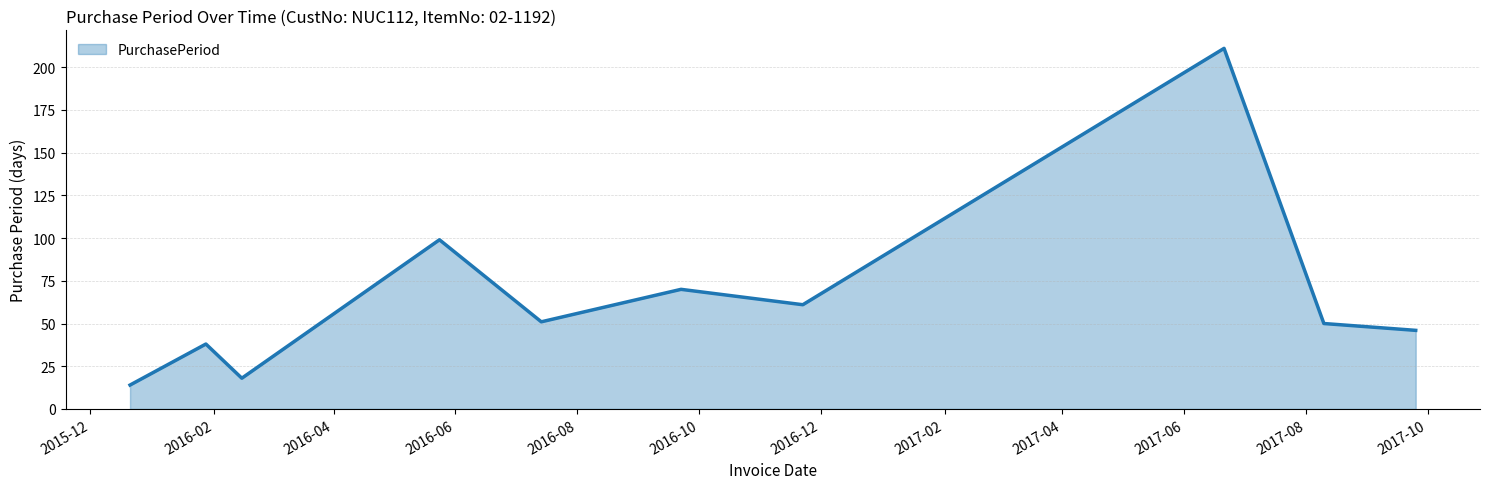

What is the smallest value displayed?

14